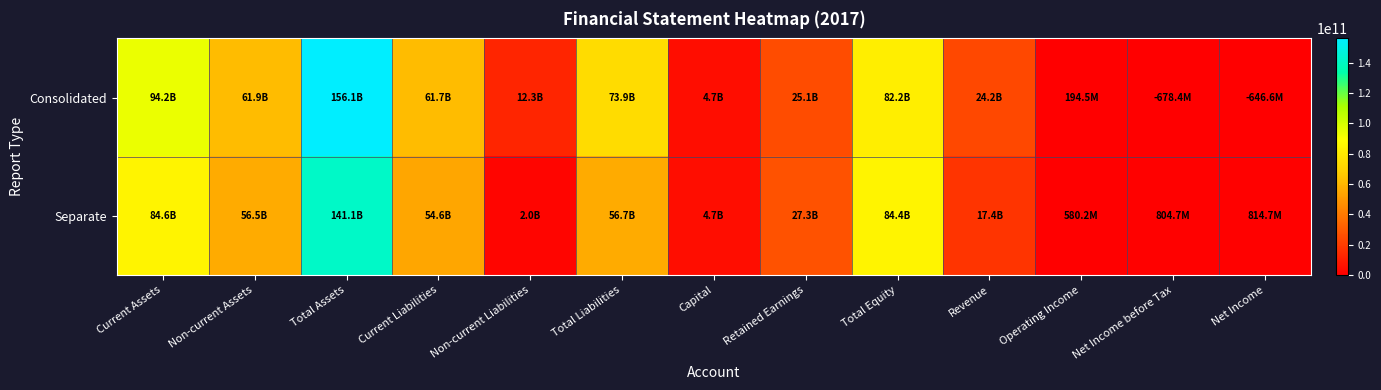

At Operating Income, list the series in order from smallest to largest.

Consolidated, Separate